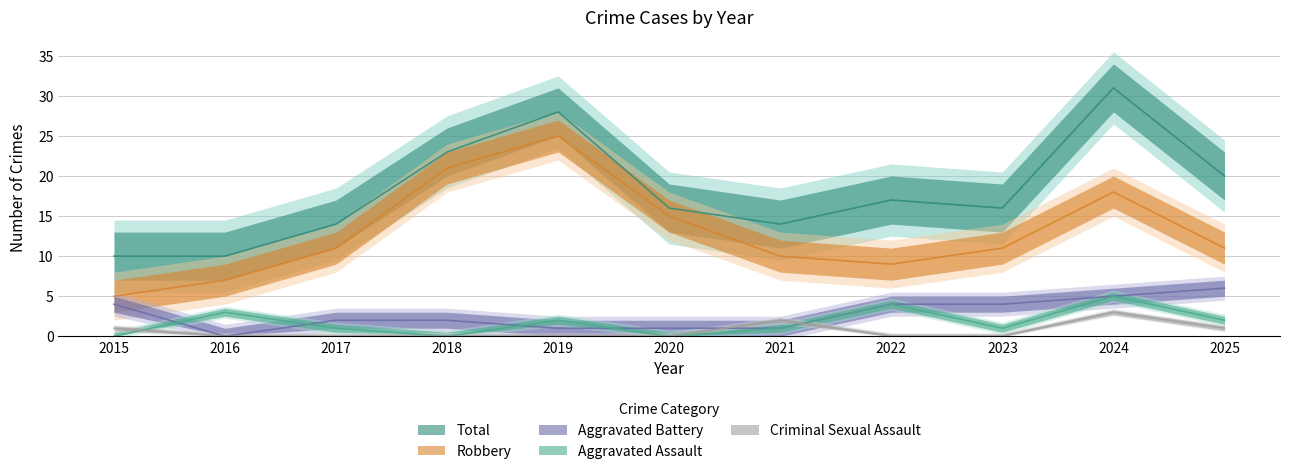

Rank the series at 2018 from lowest to highest value.

Aggravated Assault, Criminal Sexual Assault, Aggravated Battery, Robbery, Total